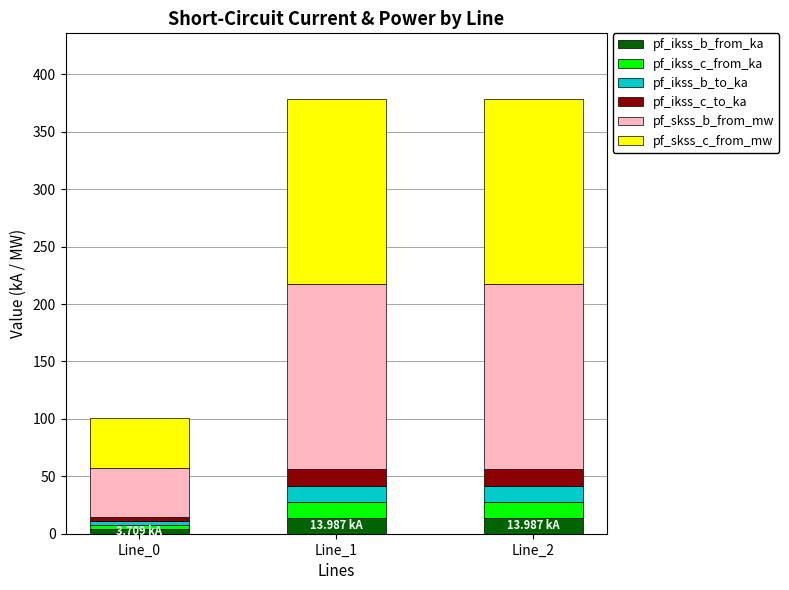

What is the sum of all pf_ikss_b_from_ka values?

31.7